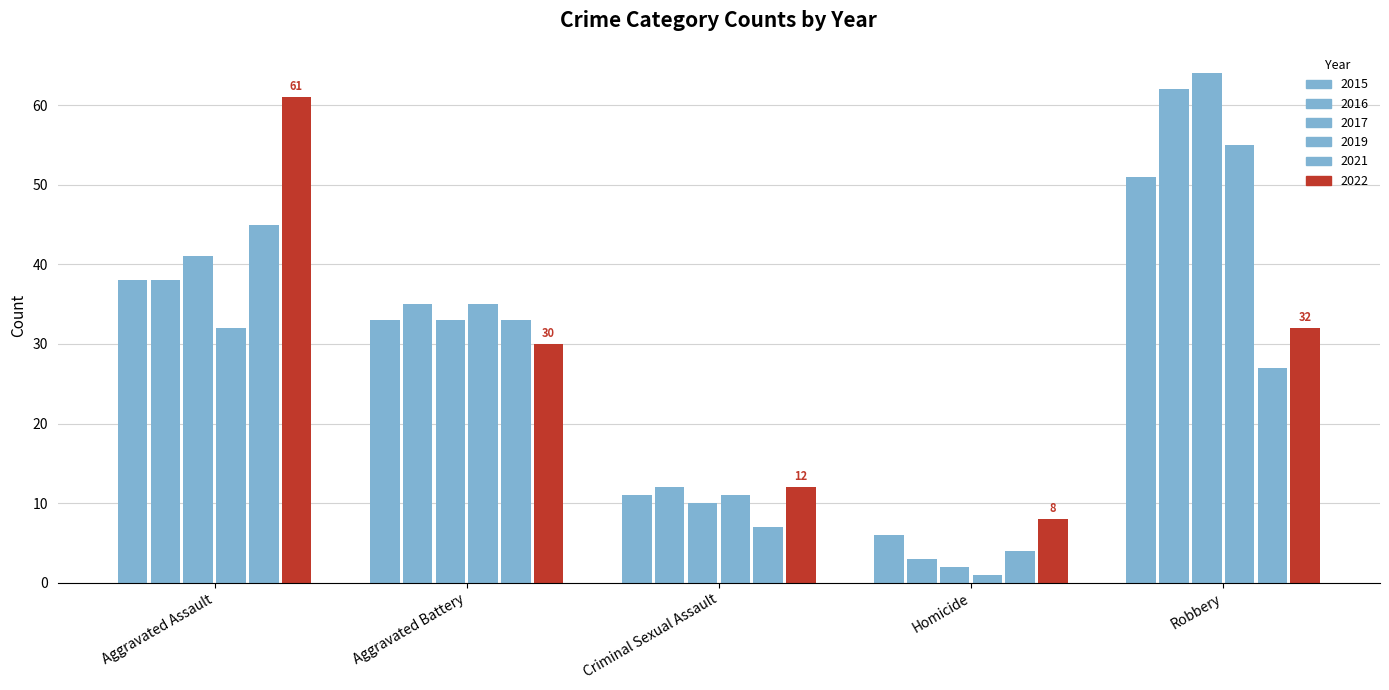

Which category has the highest value across all series?

Robbery